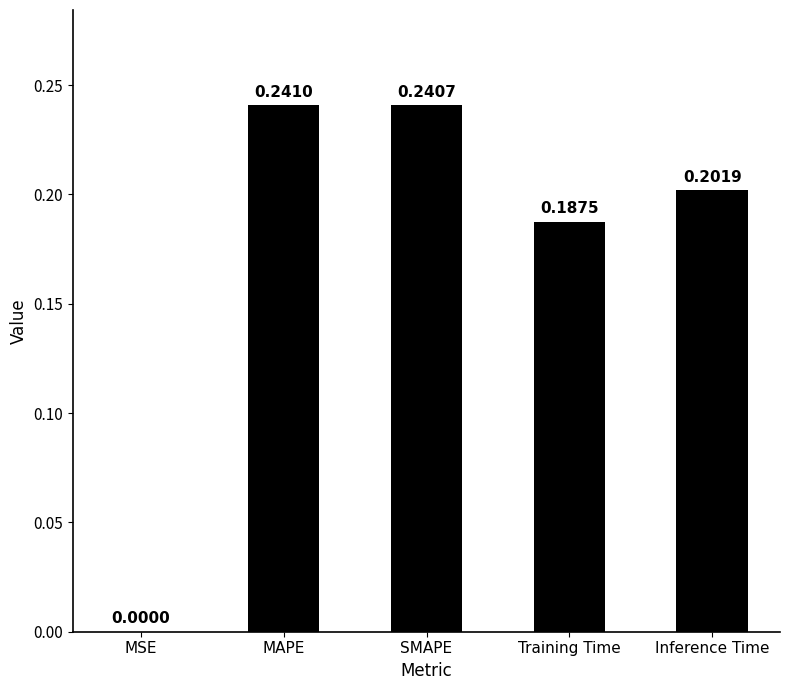

Where is the data nearest to the value 0?

MSE